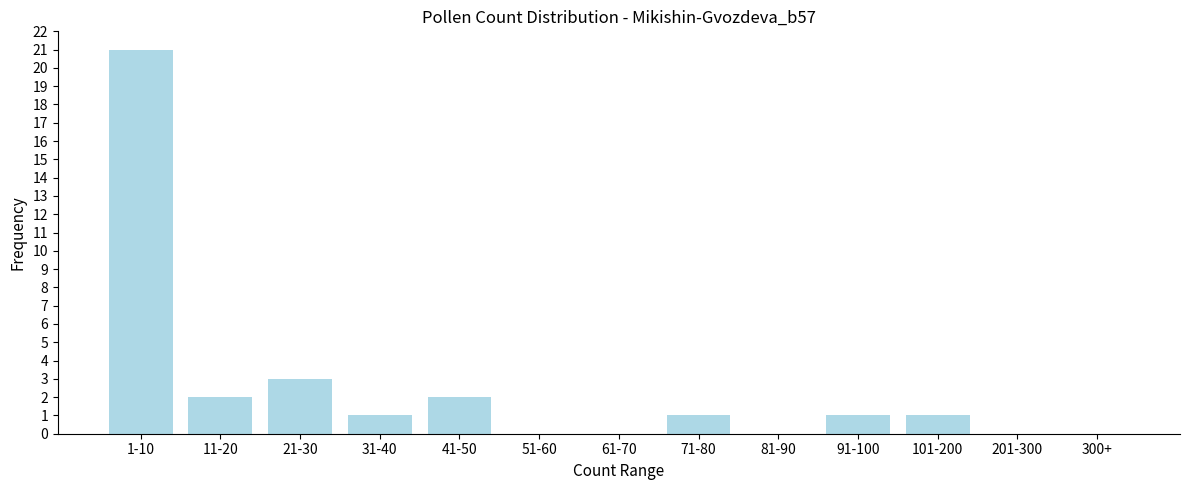

Reading right to left, transcribe all the data shown in this chart.

300+=0	201-300=0	101-200=1	91-100=1	81-90=0	71-80=1	61-70=0	51-60=0	41-50=2	31-40=1	21-30=3	11-20=2	1-10=21